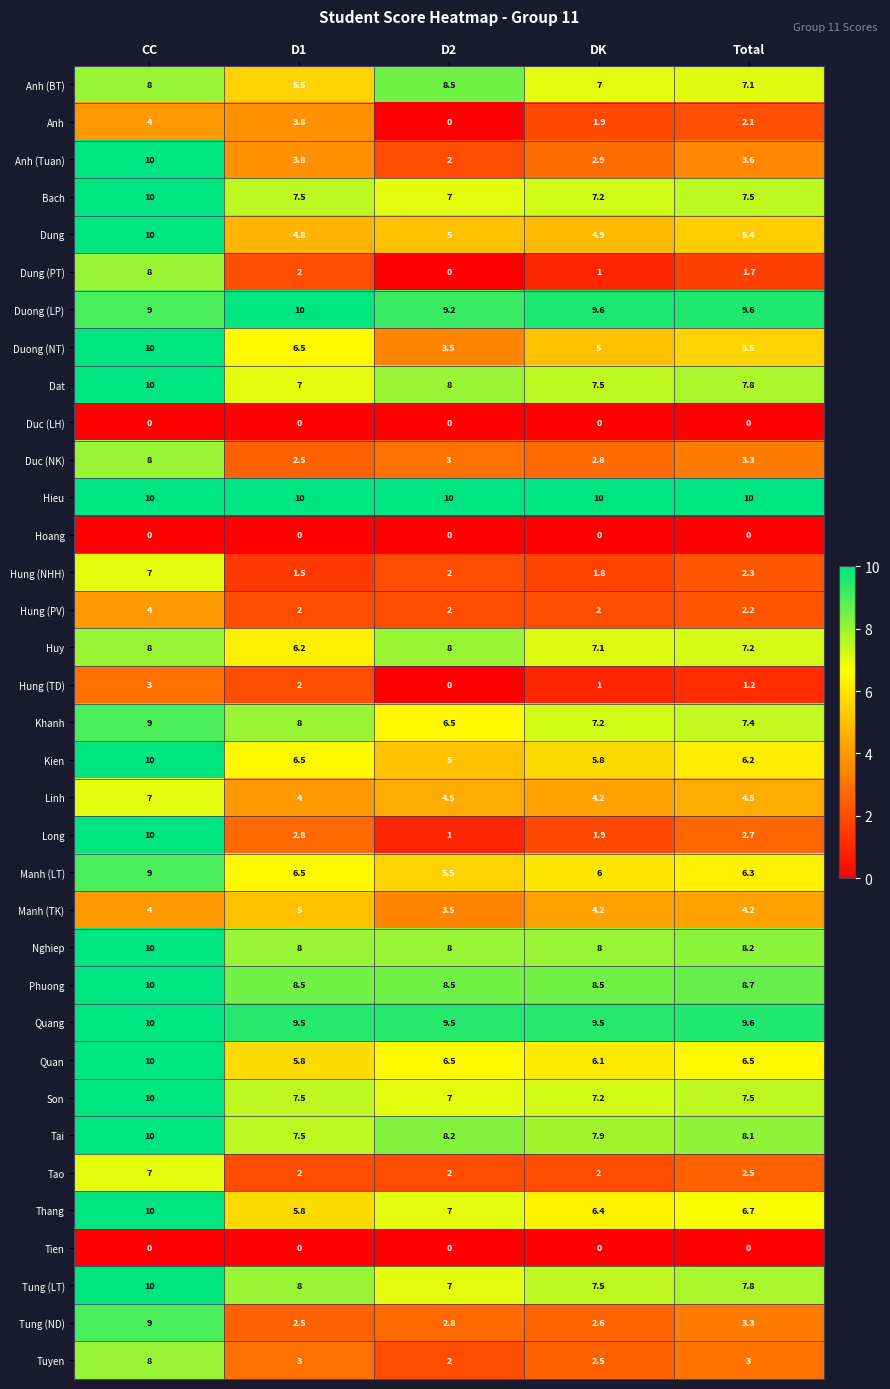

What is the maximum value for Linh?

7.0